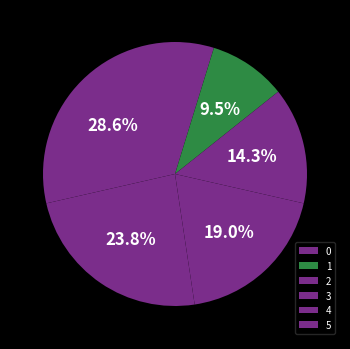

Approximately how many times larger is the value at 4 compared to 1?

2.5